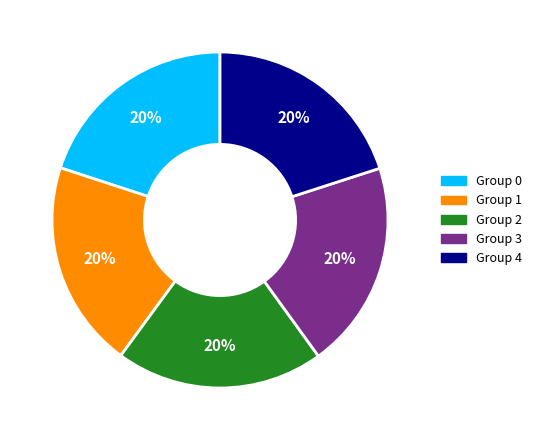

How many segments does this pie chart have?

5